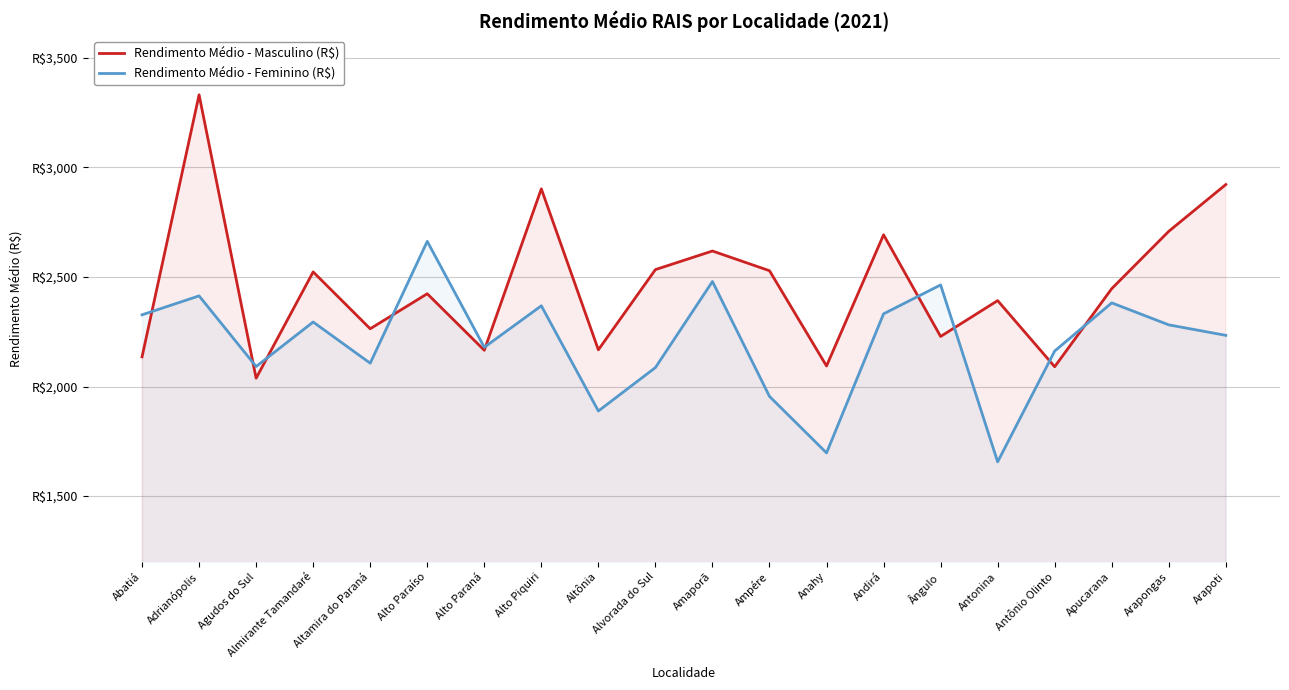

Reading left to right, list all the values displayed in this chart.

Rendimento Médio - Masculino (R$): Abatiá=2135.5	Adrianópolis=3331.6	Agudos do Sul=2038.0	Almirante Tamandaré=2523.2	Altamira do Paraná=2263.8	Alto Paraíso=2423.5	Alto Paraná=2165.6	Alto Piquiri=2902.4	Altônia=2167.7	Alvorada do Sul=2533.7	Amaporã=2618.6	Ampére=2528.7	Anahy=2093.9	Andirá=2692.6	Ângulo=2228.5	Antonina=2392.2	Antônio Olinto=2090.4	Apucarana=2446.8	Arapongas=2708.6	Arapoti=2922.1
Rendimento Médio - Feminino (R$): Abatiá=2327.4	Adrianópolis=2413.8	Agudos do Sul=2091.4	Almirante Tamandaré=2294.5	Altamira do Paraná=2106.6	Alto Paraíso=2662.8	Alto Paraná=2179.1	Alto Piquiri=2368.5	Altônia=1888.4	Alvorada do Sul=2086.5	Amaporã=2479.4	Ampére=1955.0	Anahy=1697.2	Andirá=2331.9	Ângulo=2463.8	Antonina=1656.2	Antônio Olinto=2162.2	Apucarana=2381.9	Arapongas=2281.5	Arapoti=2233.7